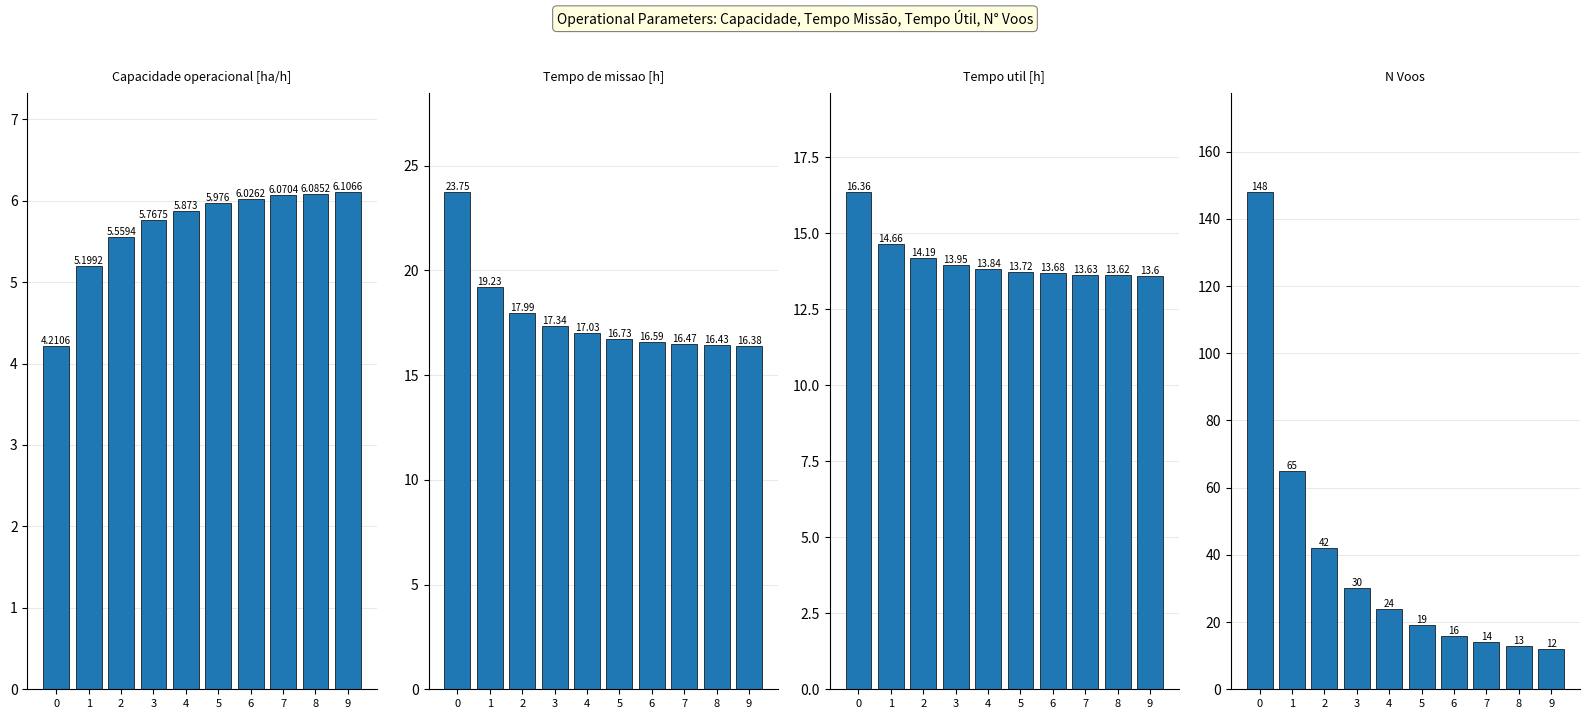

At which label is Tempo de missao [h] closest to 20?

1